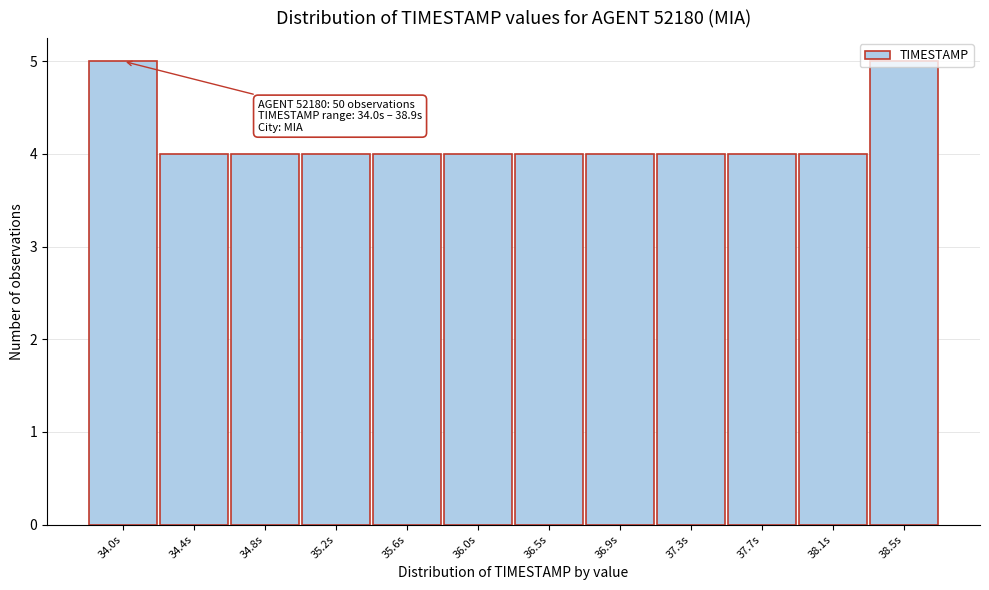

What is the minimum value shown in the chart?

4